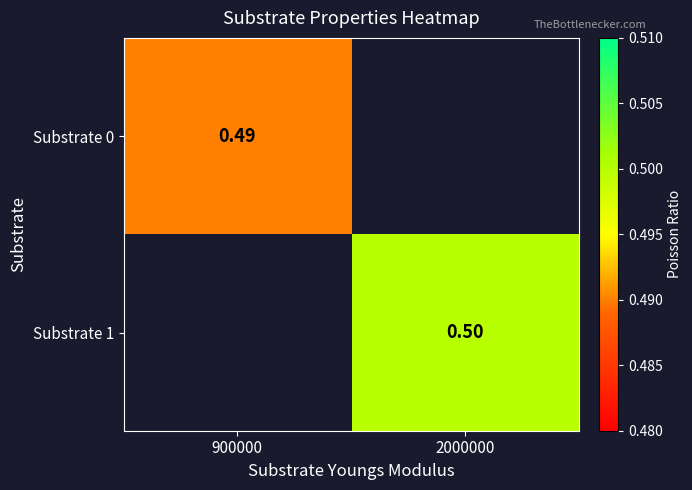

At which category does the chart reach its peak across all series?

2000000